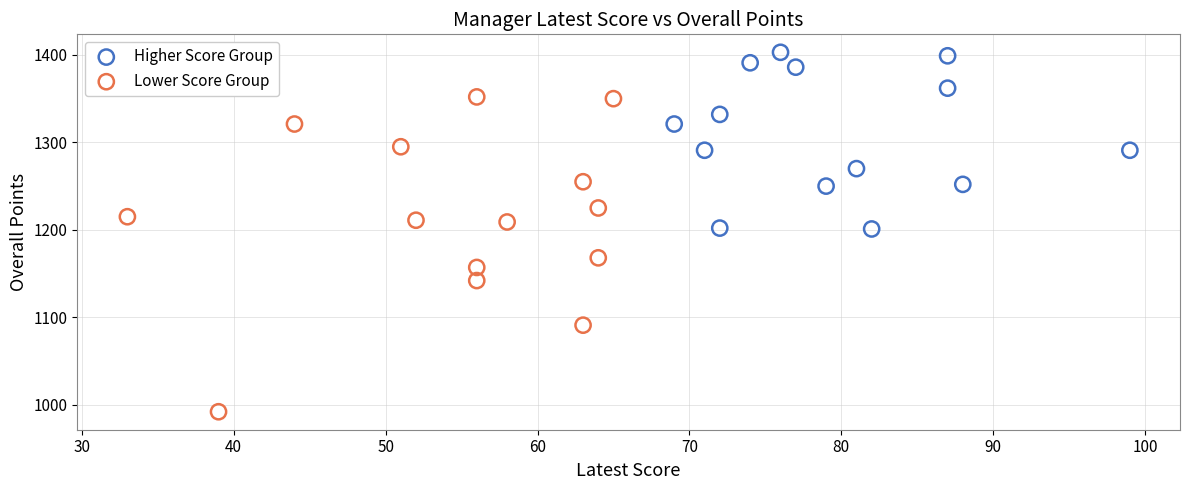

Which series has the widest spread of Y values?

Lower Score Group